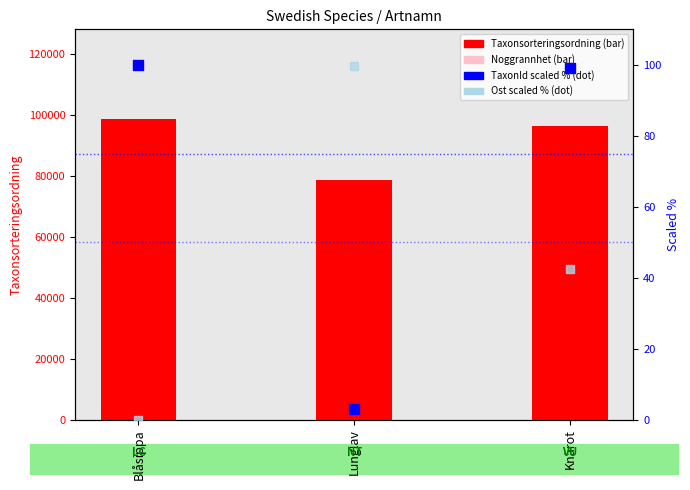

Which series has the largest total across all categories?

Taxonsorteringsordning